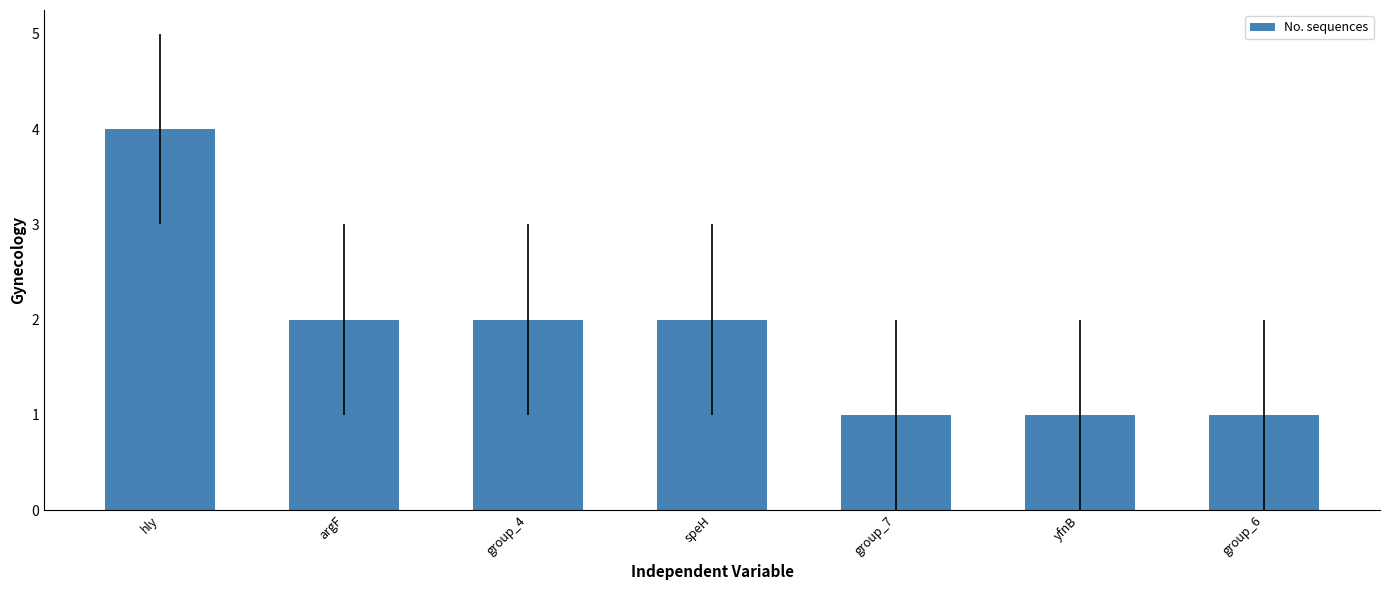

Is it true that the value at group_4 is 1?

False